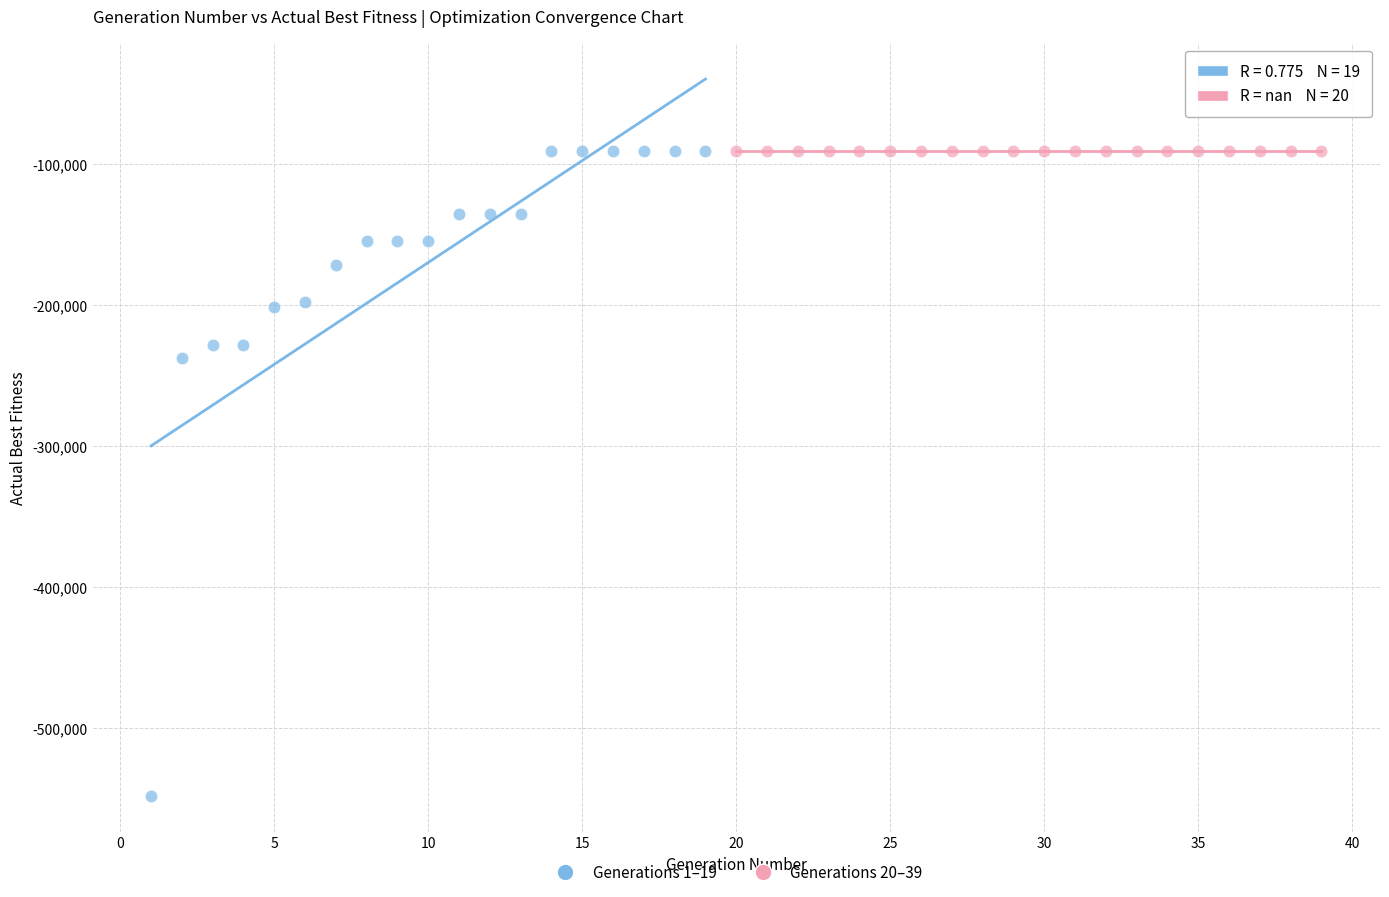

Which series reaches the minimum Y coordinate?

Generations 1–19